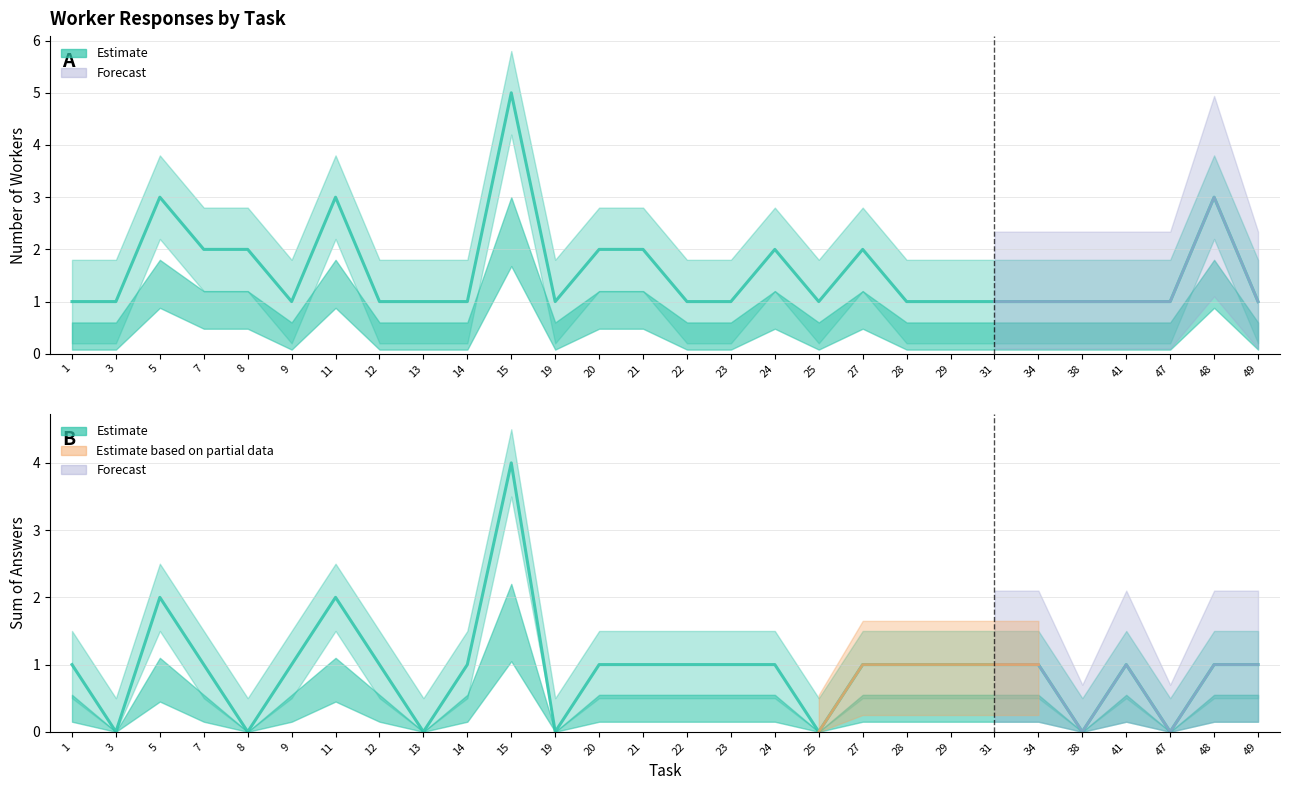

What is the maximum value for num_workers?

5